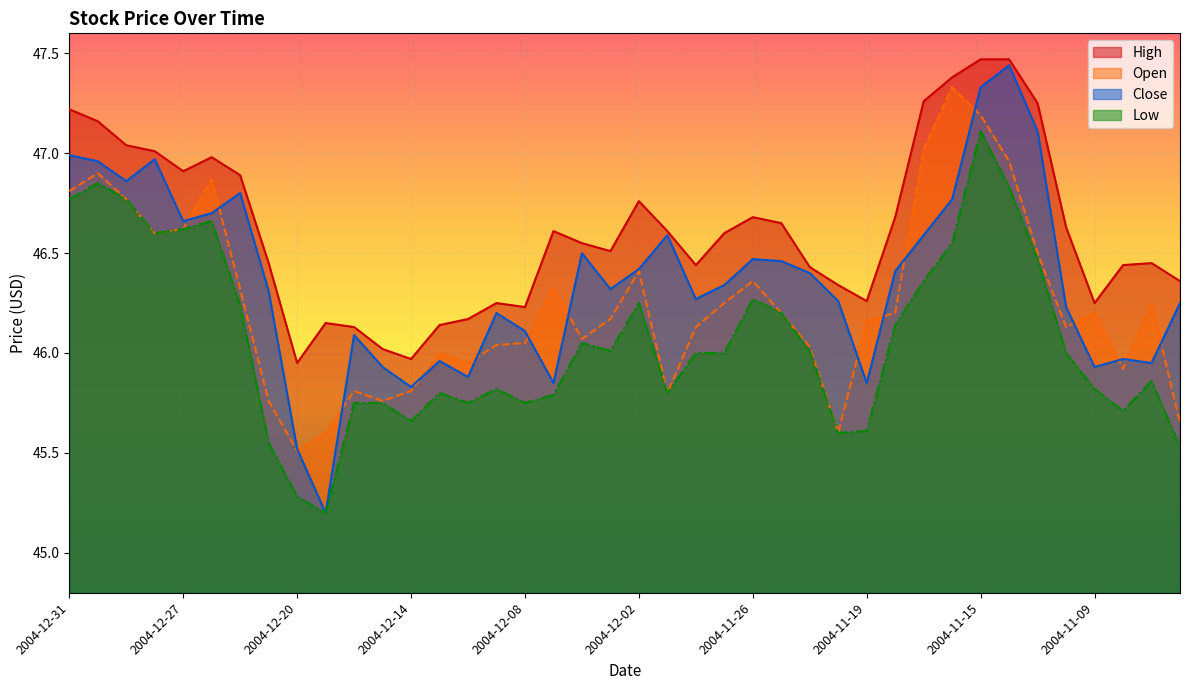

How many data points in High are above 46?

38